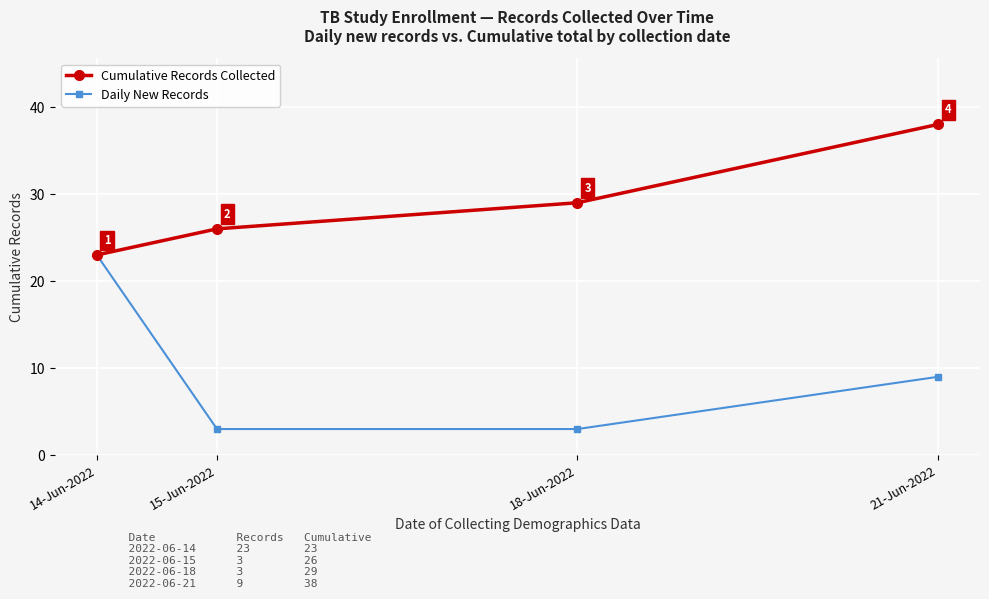

What is the difference between the highest and lowest values at 21-Jun-2022?

29